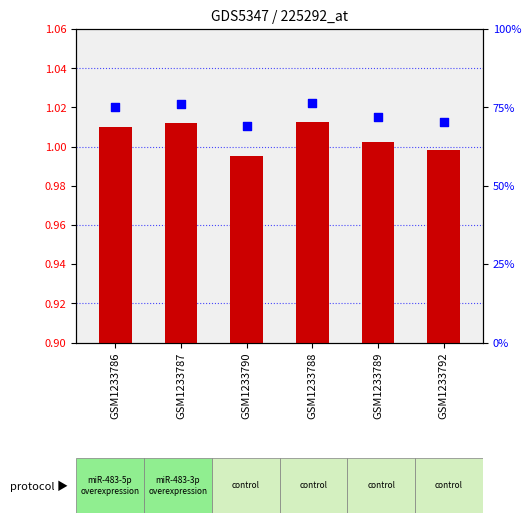

What is the total value across all series at GSM1233790?

70.1